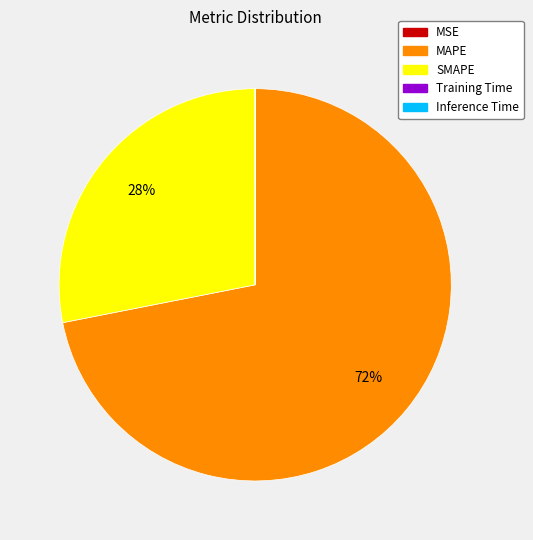

Which slice represents more than half of the pie?

MAPE